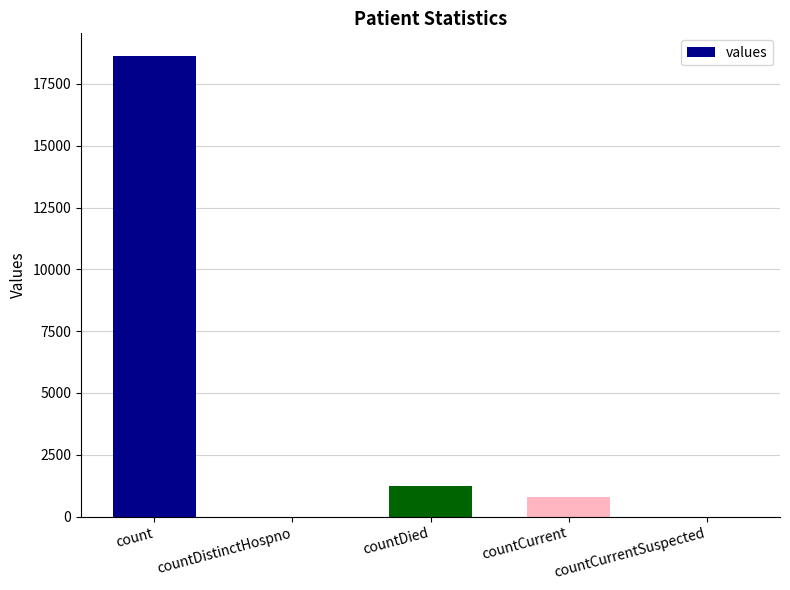

Which label corresponds to the largest value in the chart?

count